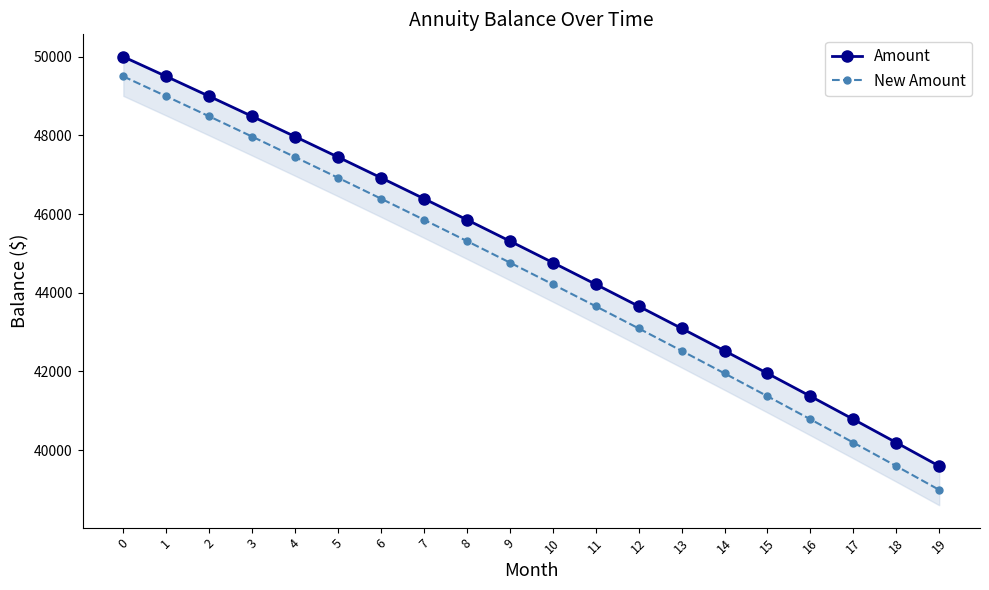

What is the sum of the Amount values at 19 and 14?

82120.8